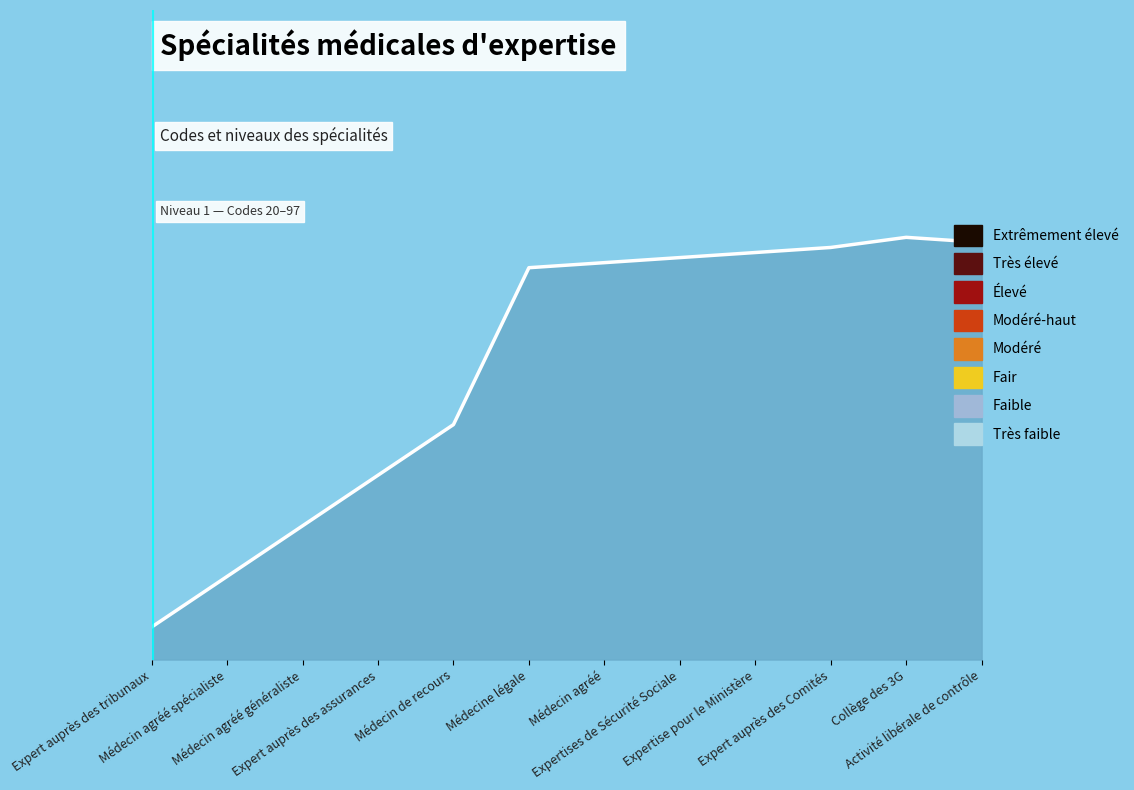

Reading left to right, list all the values displayed in this chart.

5.0	12.8	20.6	28.4	36.2	60.3	61.1	61.9	62.7	63.4	65.0	64.2